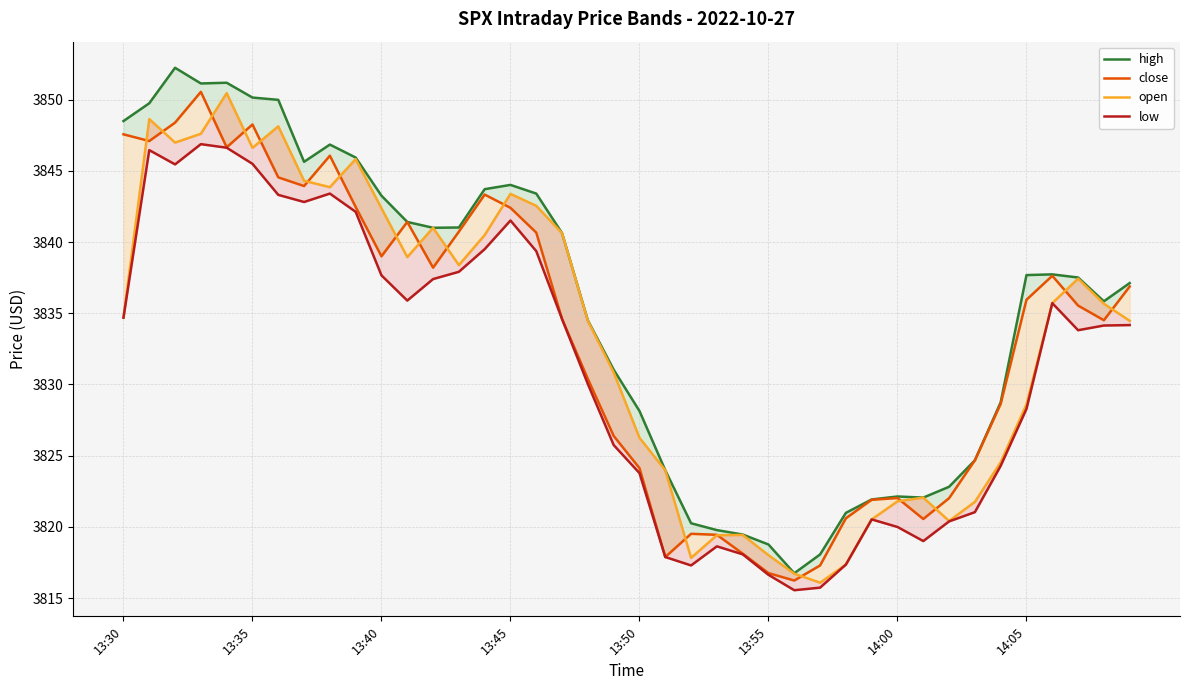

At which label is high closest to 3834?

18